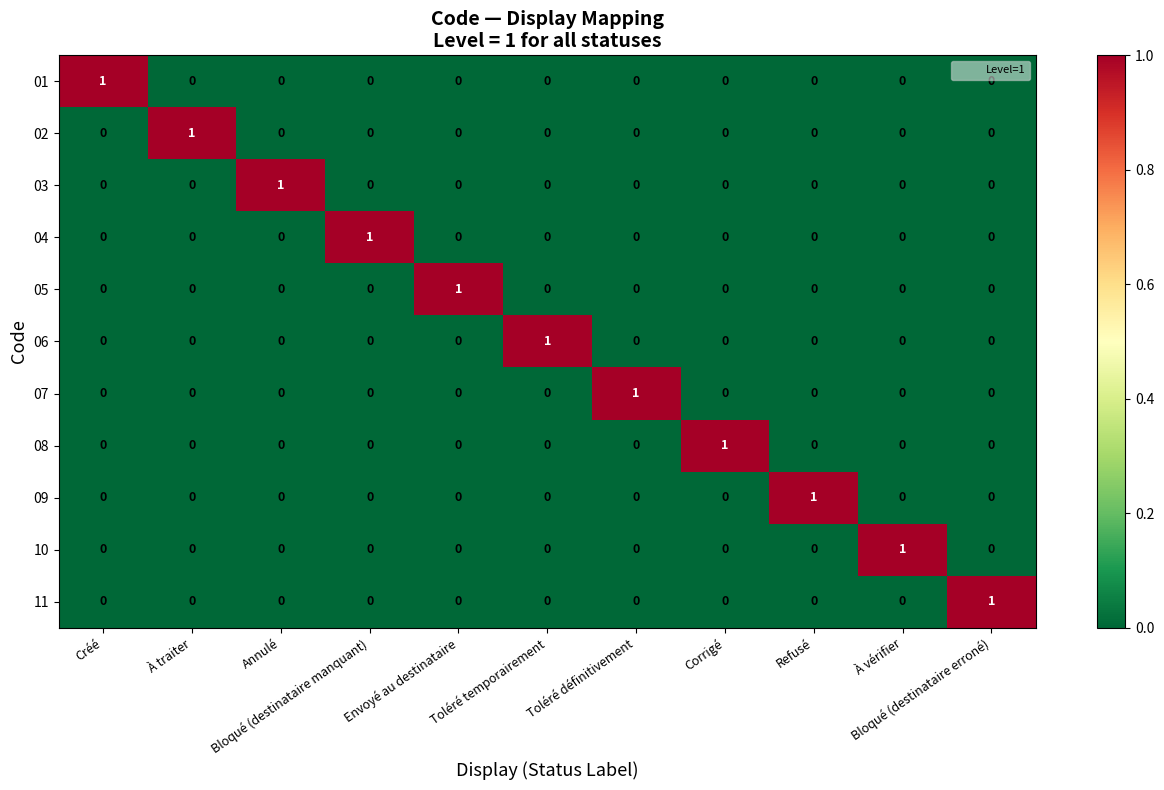

At how many categories does at least one series exceed 0?

11